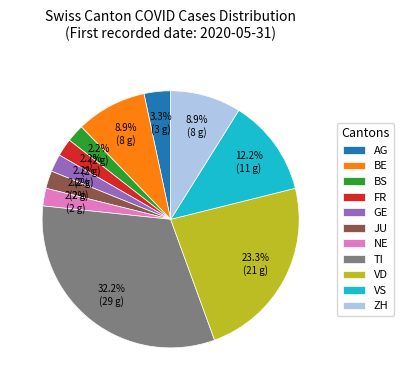

Is it true that BE is 22% of the pie?

False